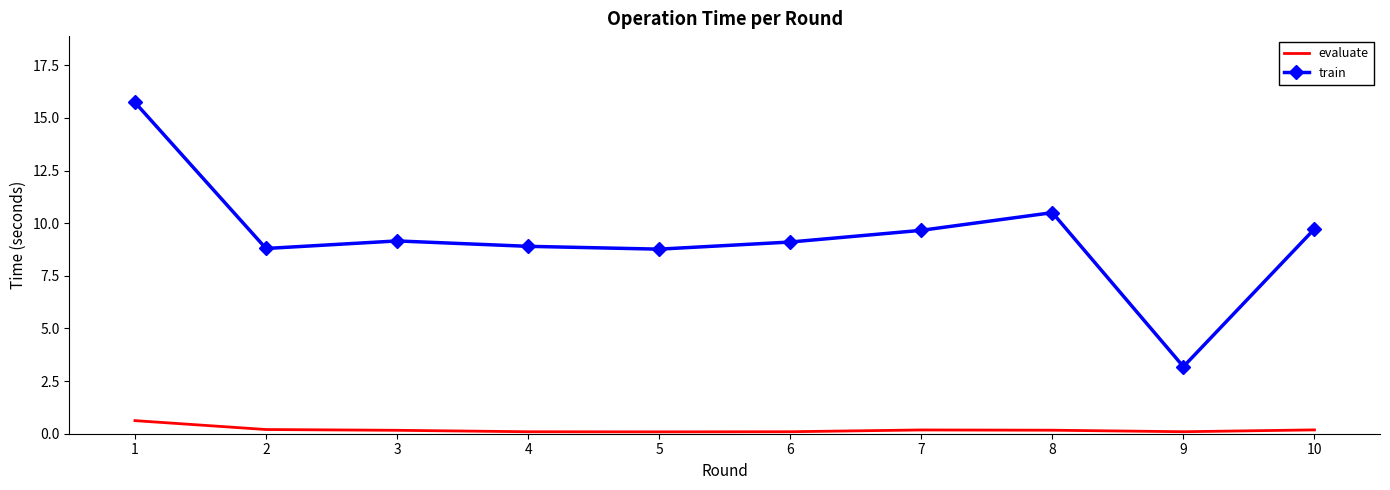

Rank the series by their maximum value, from lowest to highest.

evaluate, train